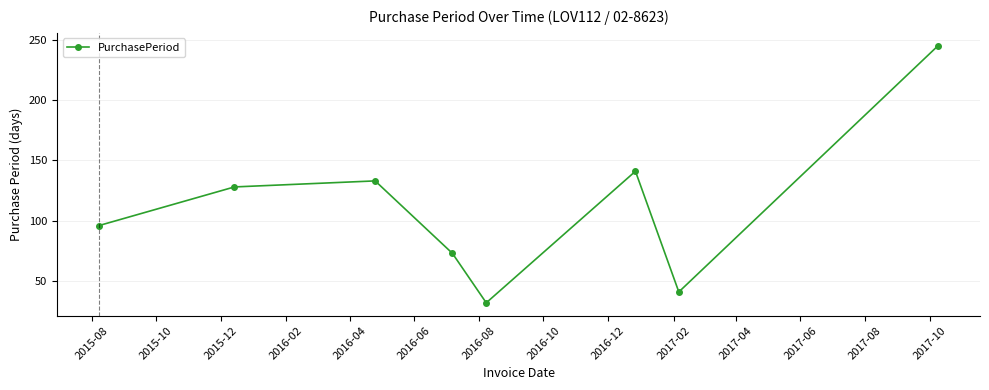

True or false: the data has more than 2 interior local peaks.

False